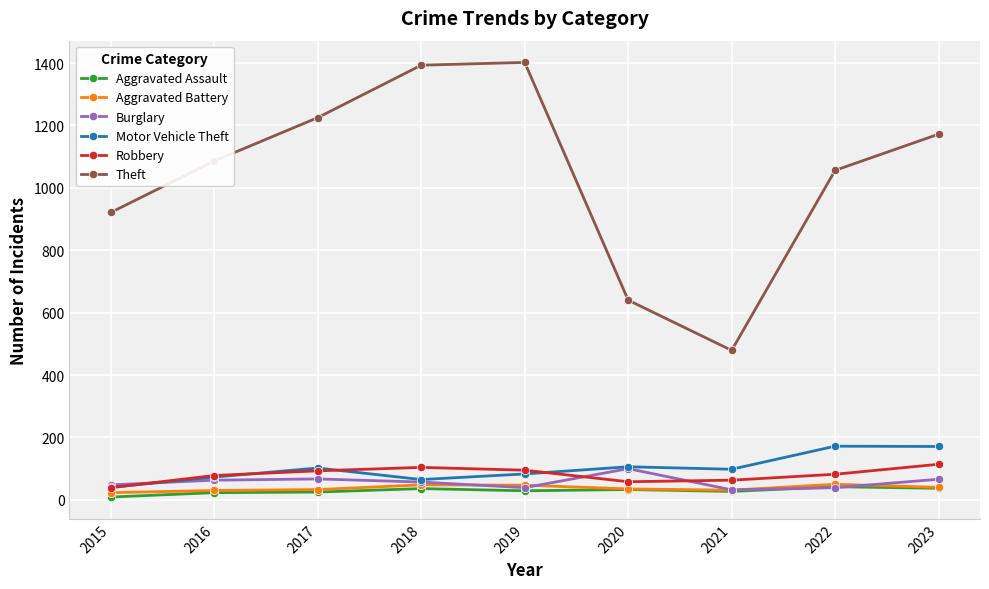

True or false: Theft and Aggravated Battery cross at least once.

False